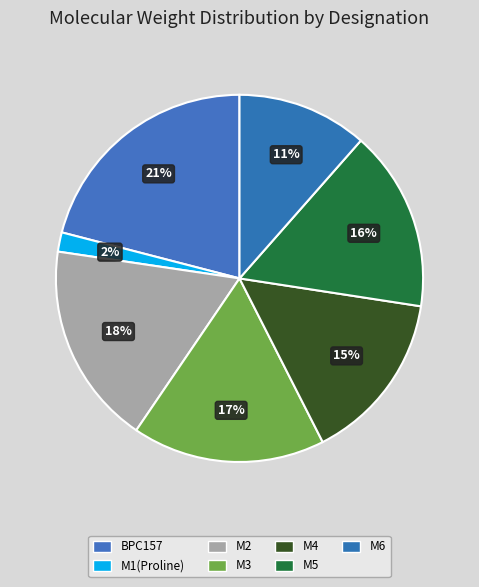

How many slices are in this pie chart?

7